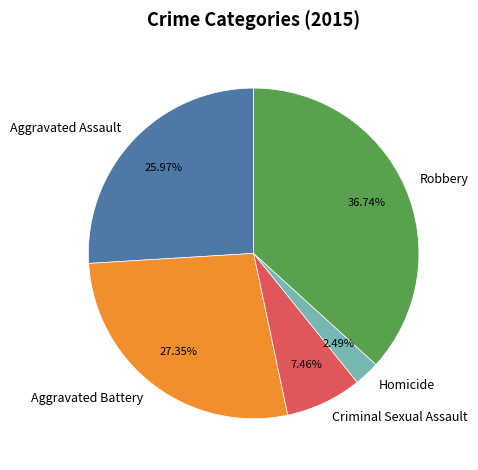

Is there a majority slice in this chart?

No